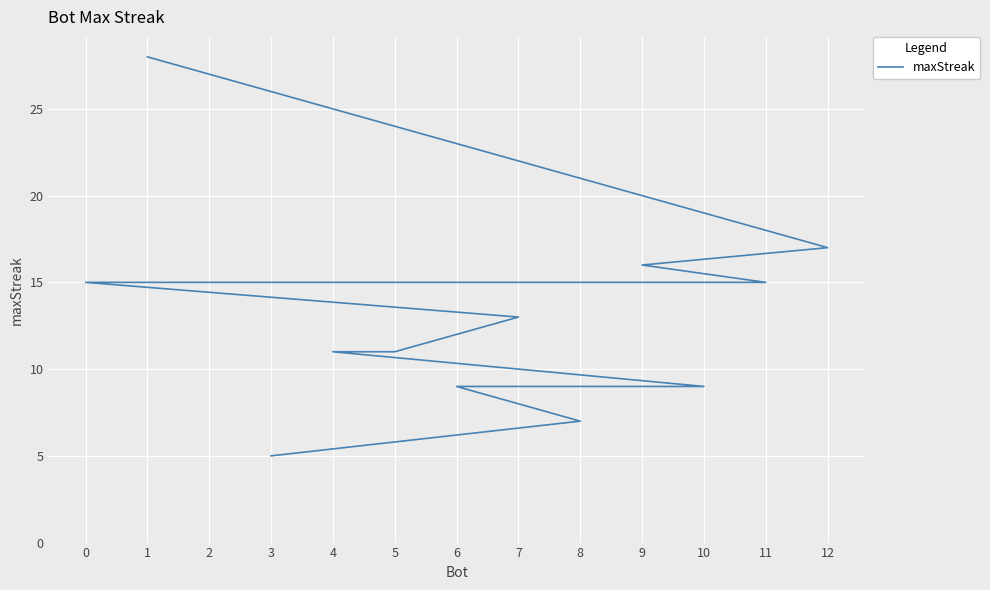

The chart shows a value of 22 at 2. True or false?

False